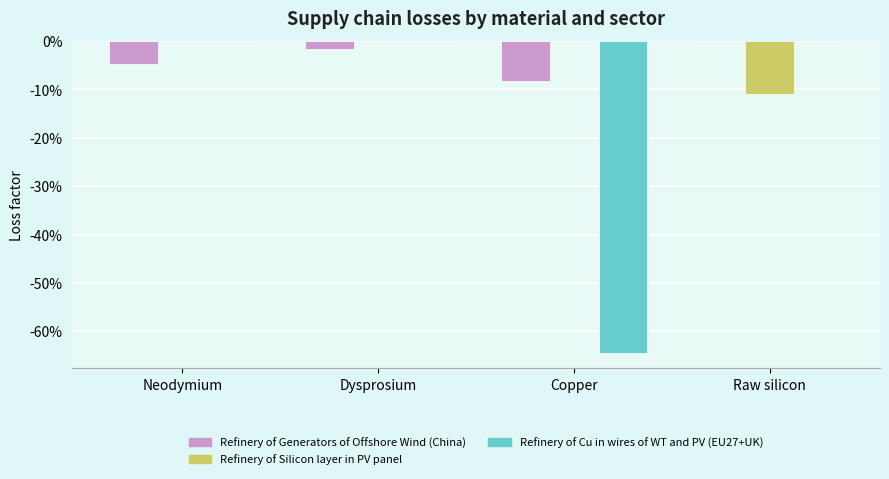

What is the label of the 1st bar from the left?

Neodymium